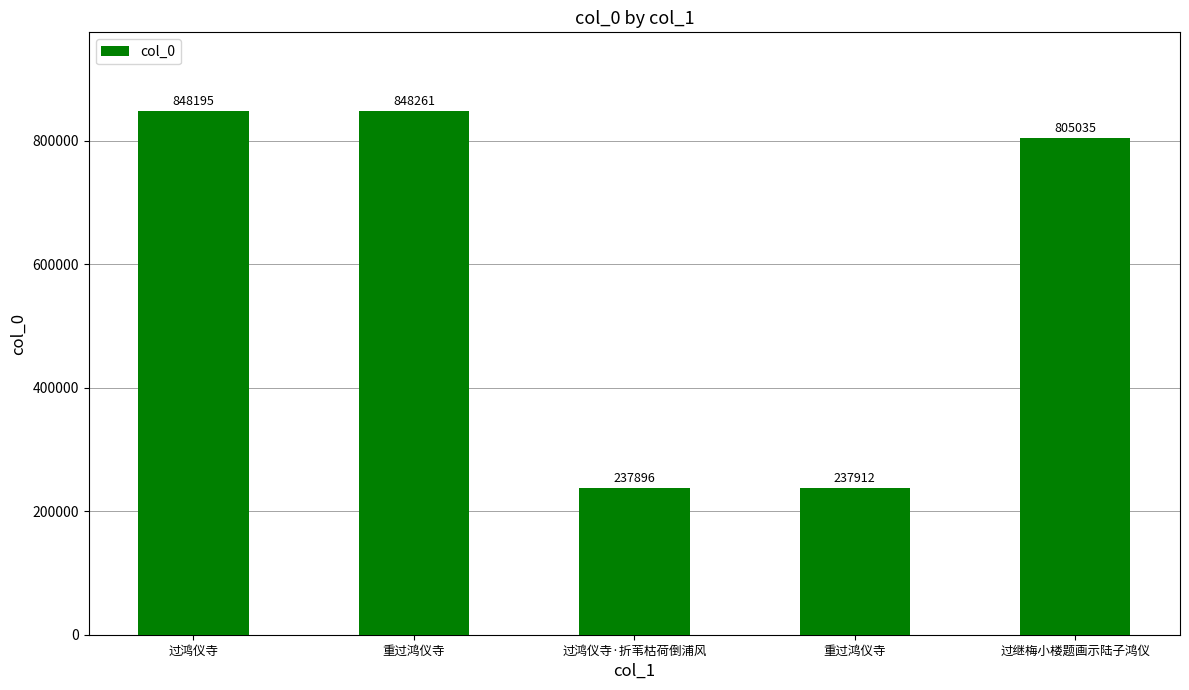

What is the label of the 2nd bar from the left?

重过鸿仪寺